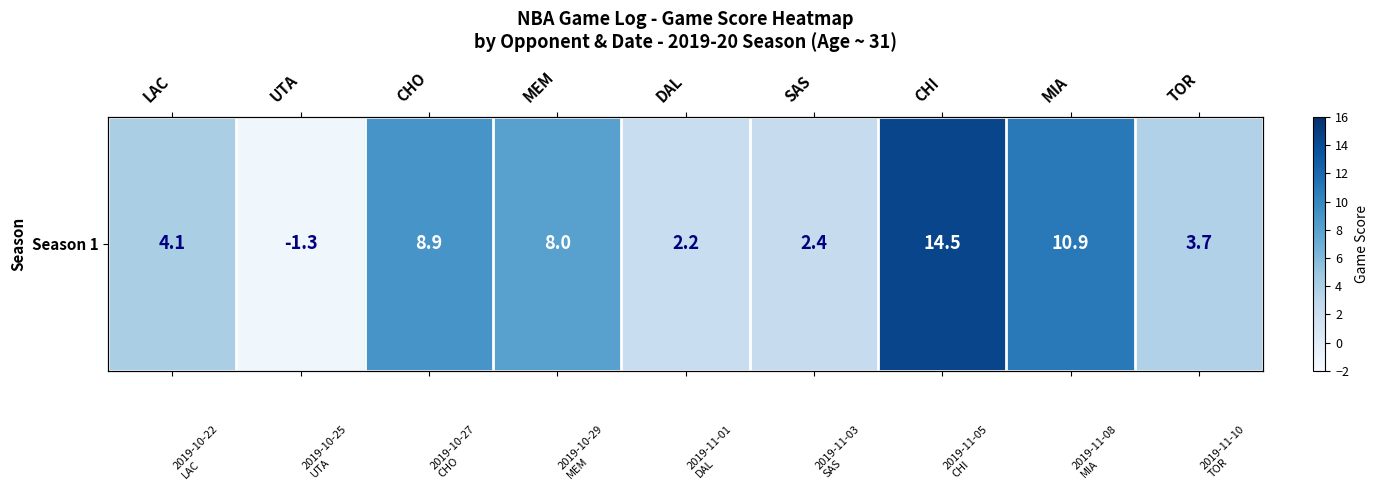

Reading right to left, transcribe all the data shown in this chart.

3.7	10.9	14.5	2.4	2.2	8.0	8.9	-1.3	4.1